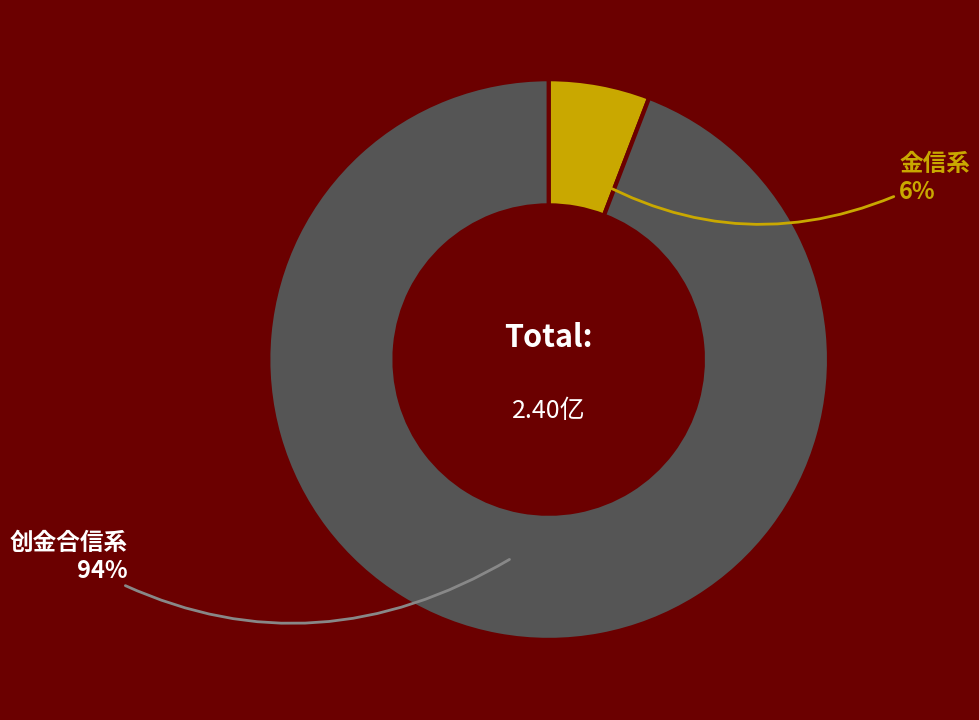

Does any single category account for the majority?

Yes